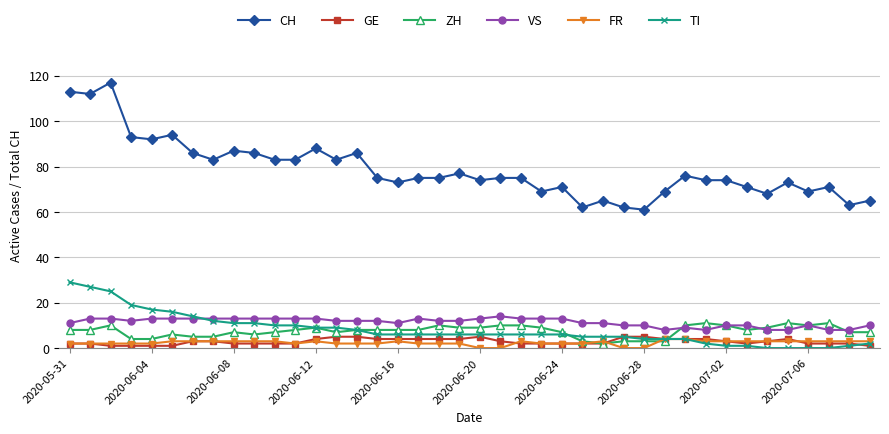

True or false: FR and CH intersect in this chart.

False